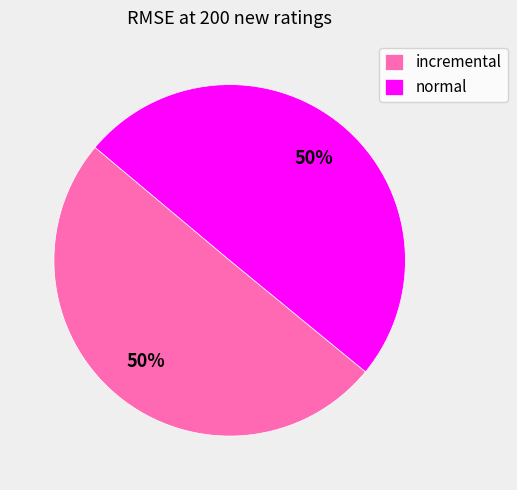

To the nearest percent, what percentage of the pie is normal?

50%